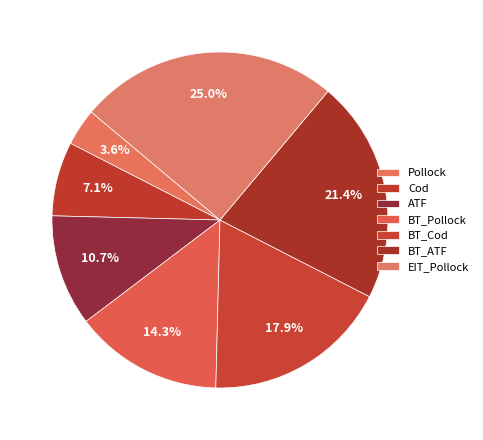

Which category has the biggest portion of the pie?

EIT_Pollock